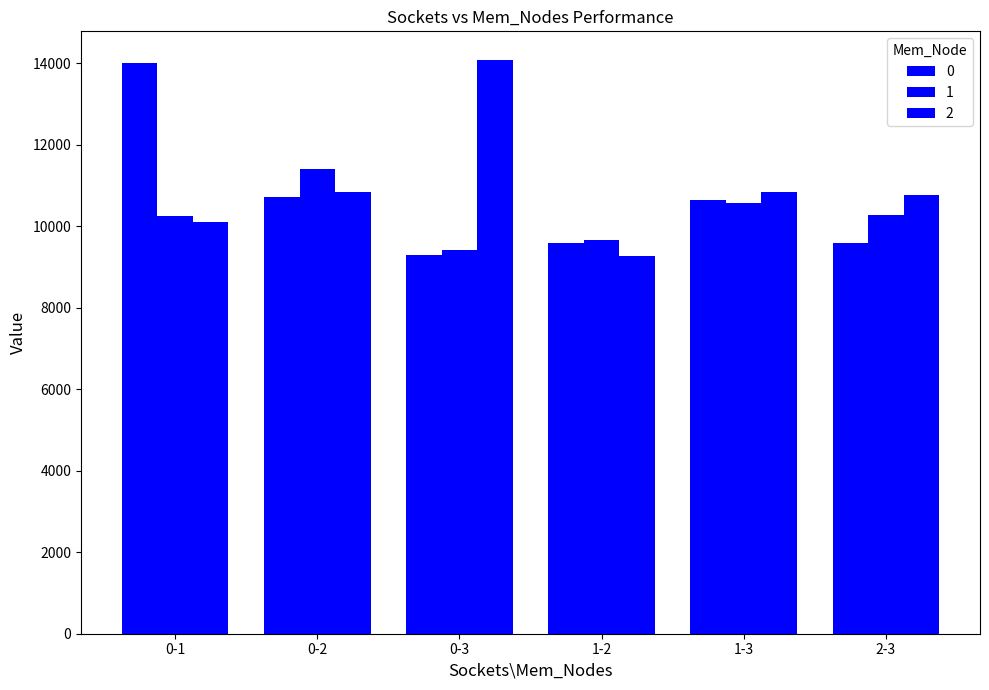

What is the difference between the maximum and minimum values in the 1 series?

1994.1